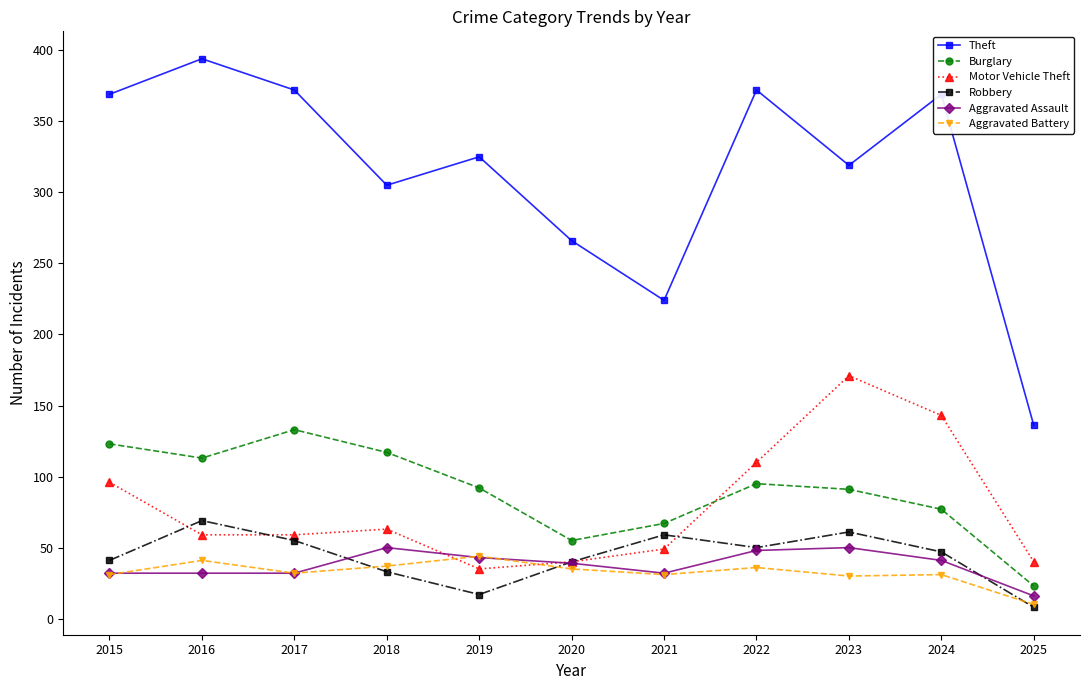

What is the value of the Burglary point at the 1st from the left?

123